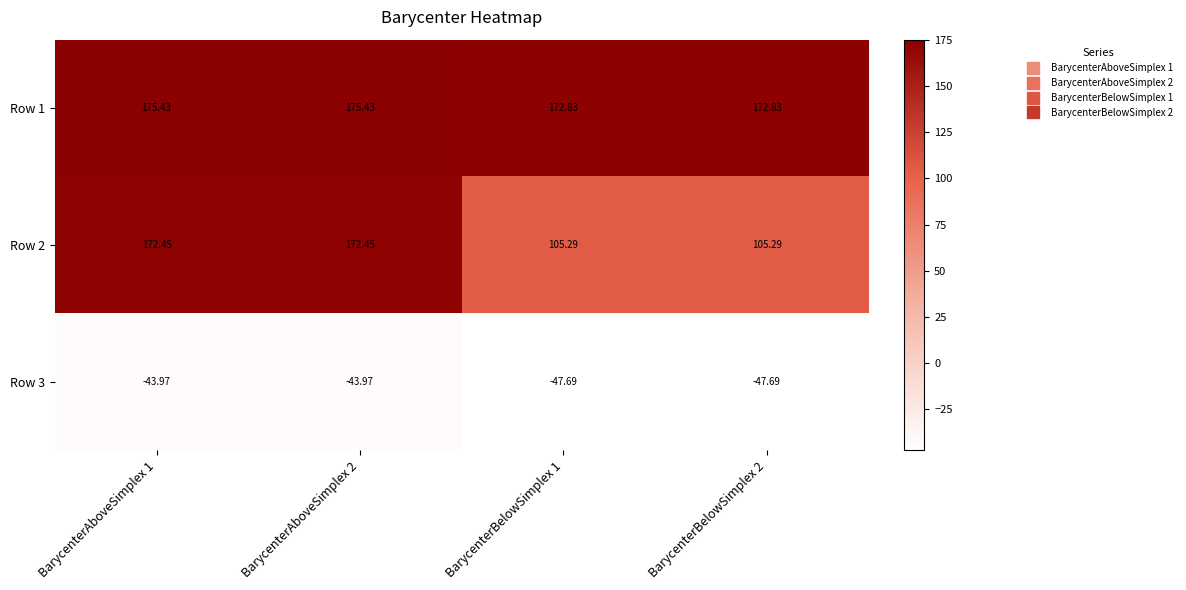

Is the value of Row 1 at BarycenterBelowSimplex 1 greater than the value of Row 3 at BarycenterBelowSimplex 1?

Yes